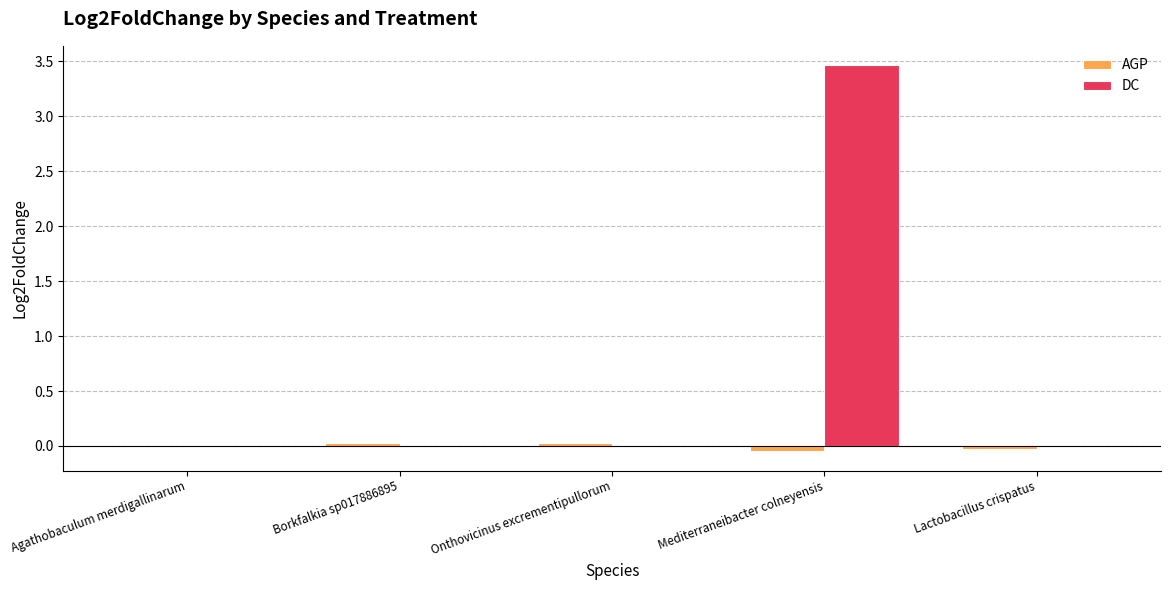

What is the average value of the DC series?

0.7